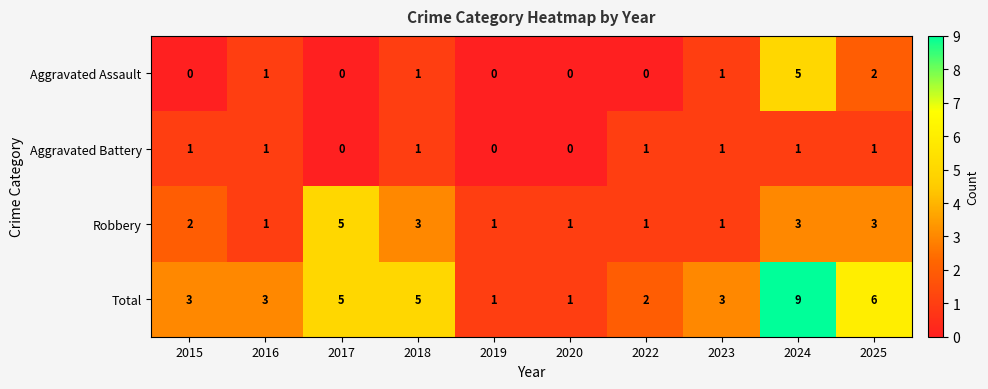

Which series has the largest total across all categories?

Total